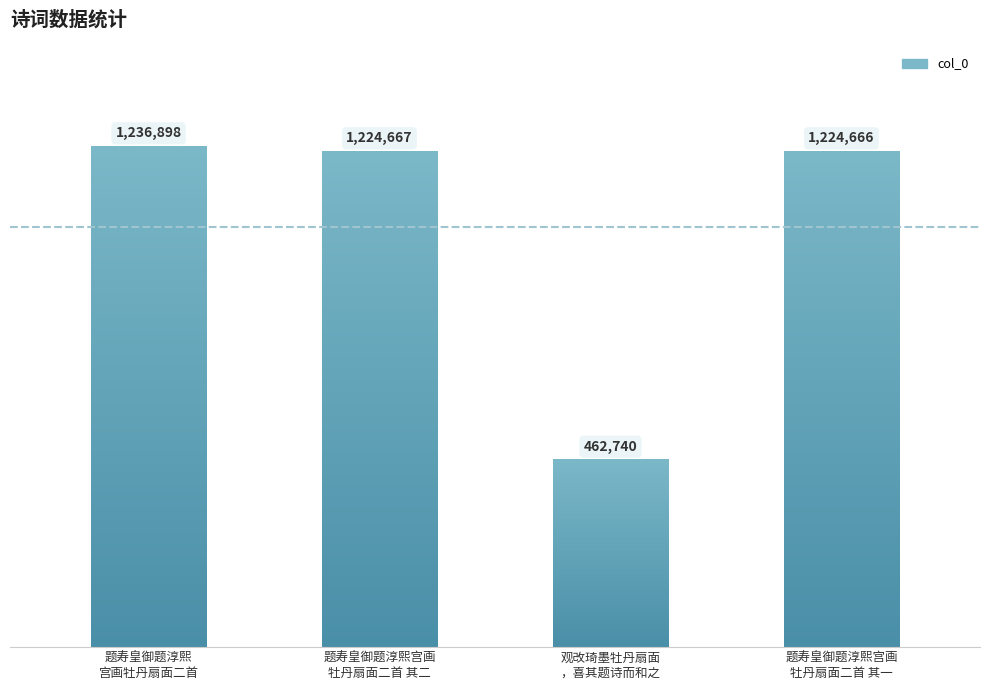

The chart shows a value of 462740 at 观改琦墨牡丹扇面，喜其题诗而和之. True or false?

True